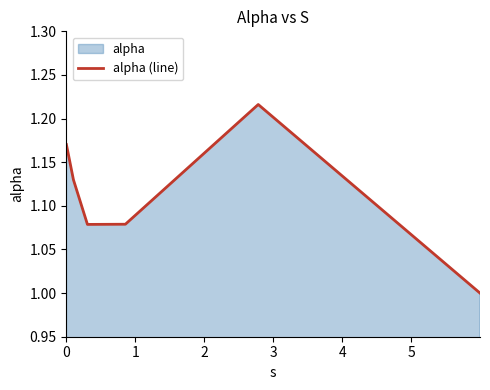

How many points are lower than both their immediate neighbors (excluding endpoints)?

1